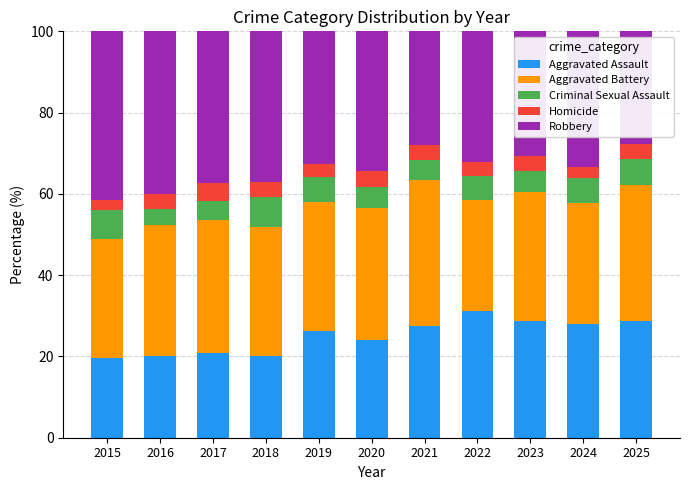

What is the total value across all series at 2018?

100.0